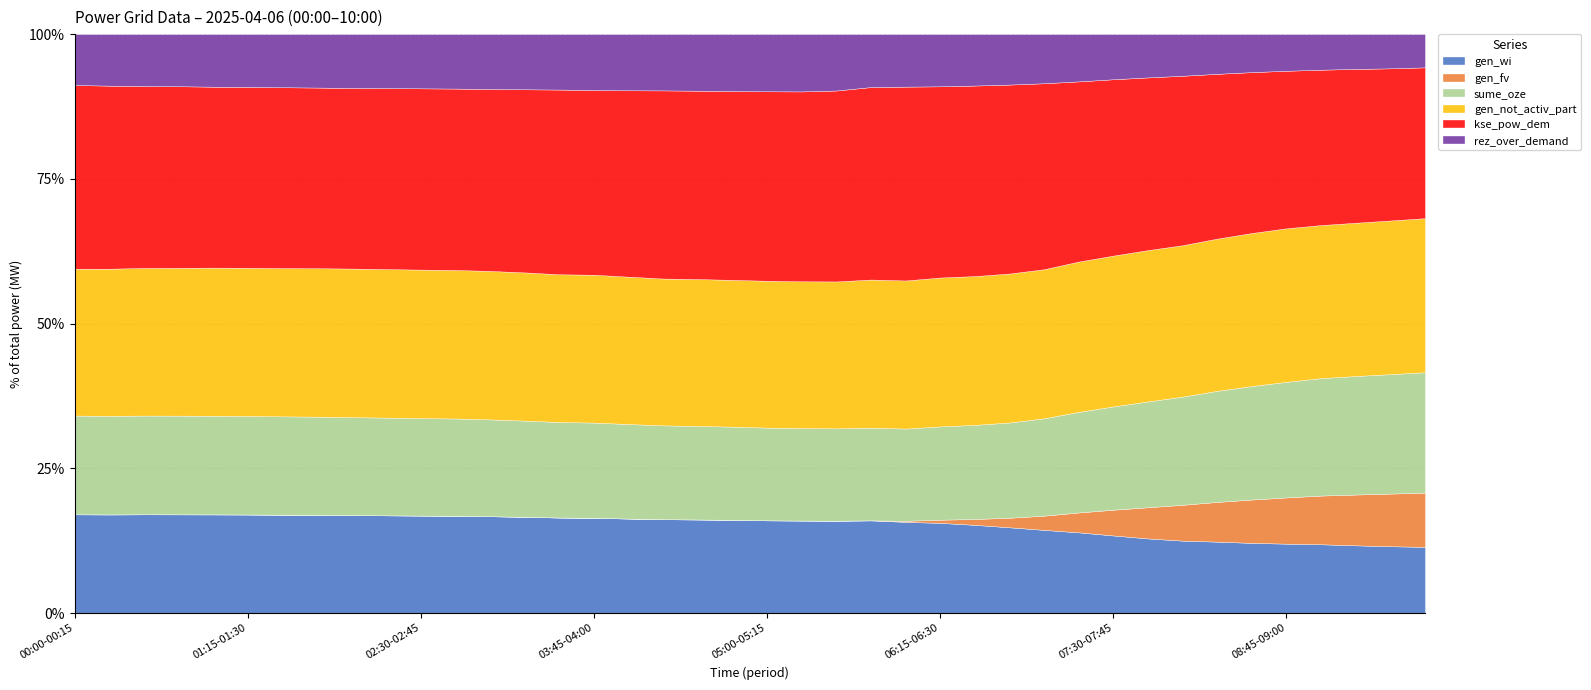

The rez_over_demand series shows 6003 at 09:45-10:00. True or false?

False